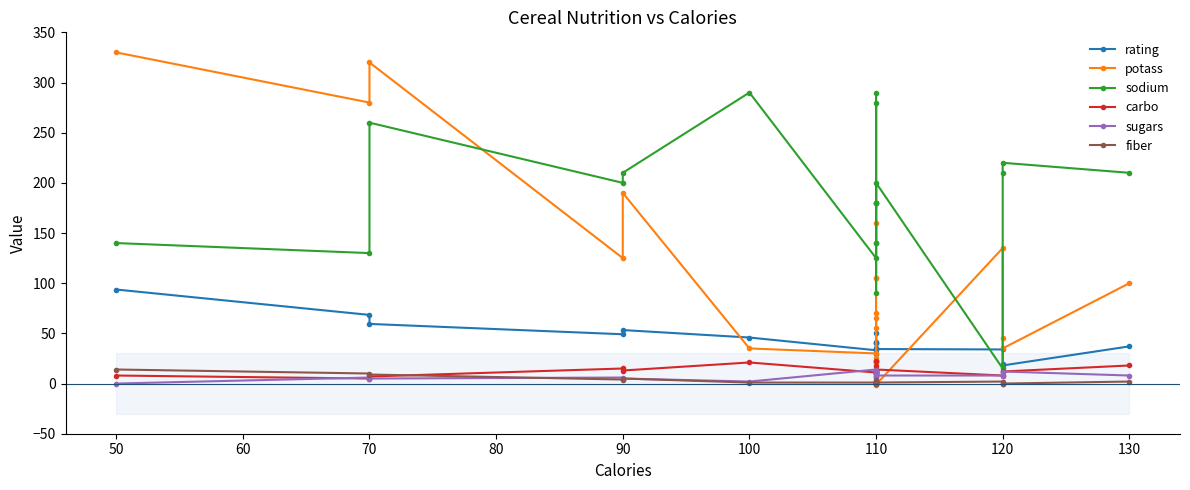

How many data points in sugars are above 8?

7